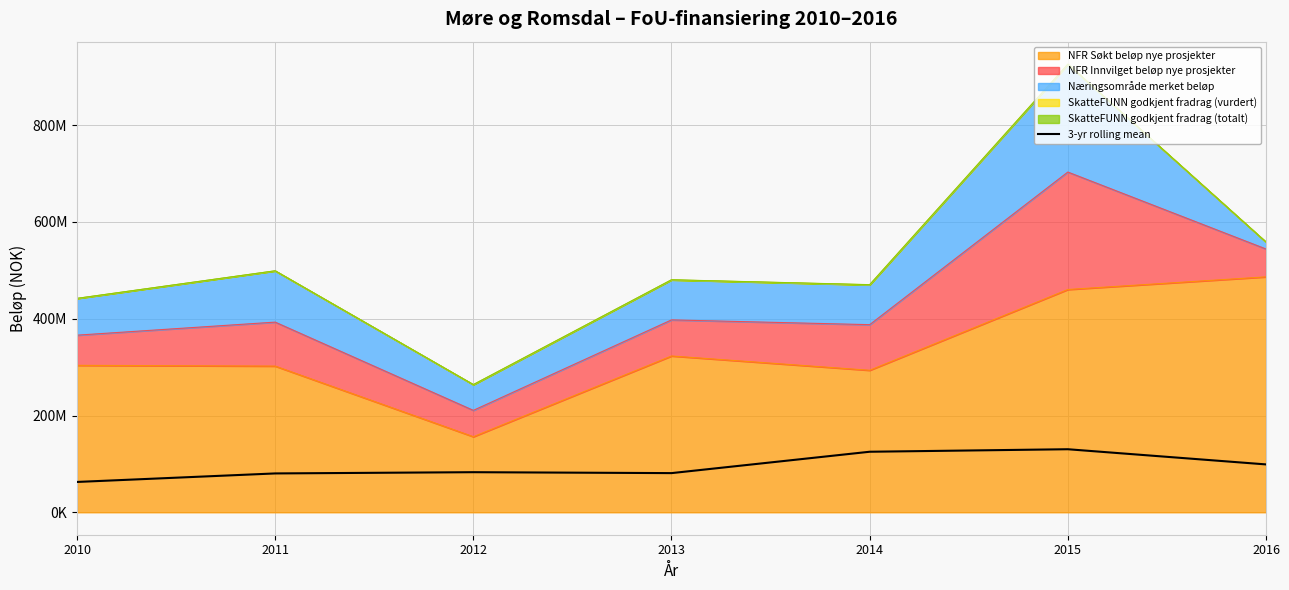

At which category does the chart reach its peak across all series?

2015